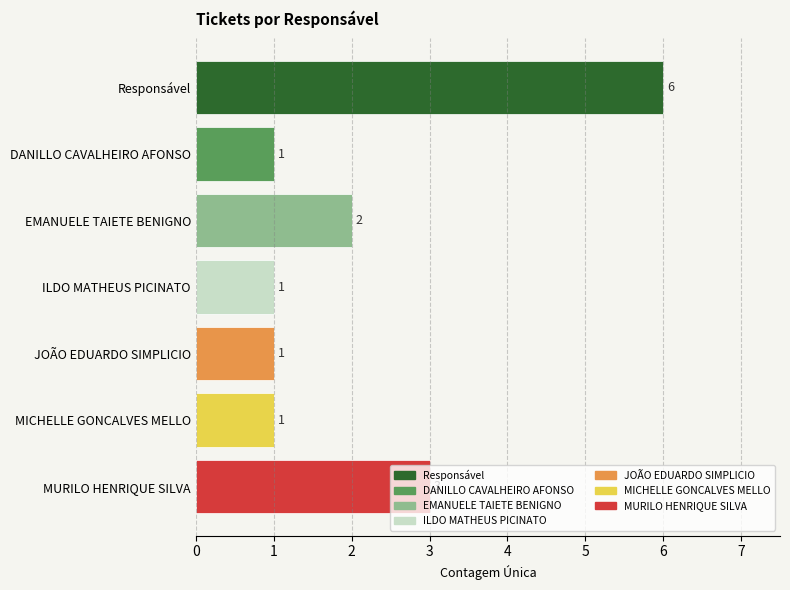

What is the change in value from Responsável to EMANUELE TAIETE BENIGNO?

-4